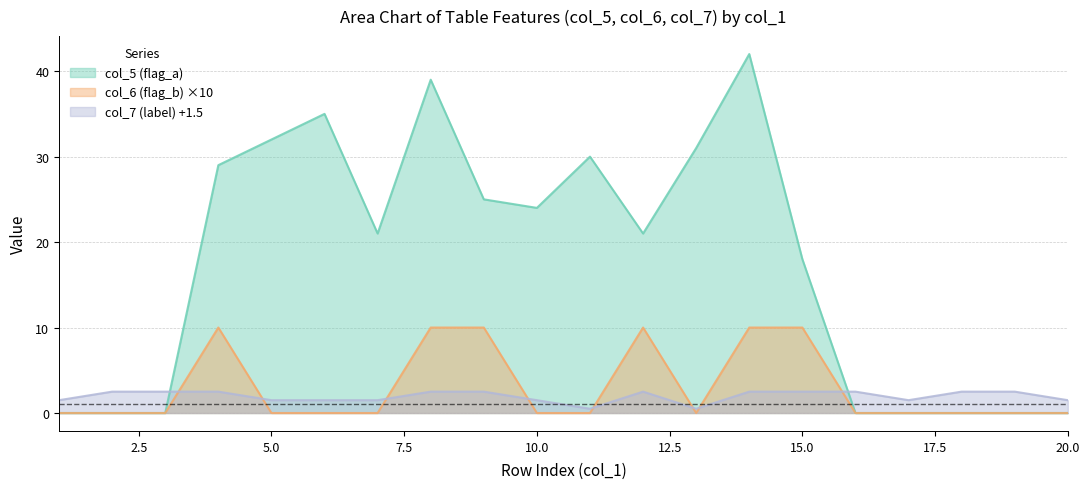

What is the spread (max minus min) of values at 5.0?

32.0